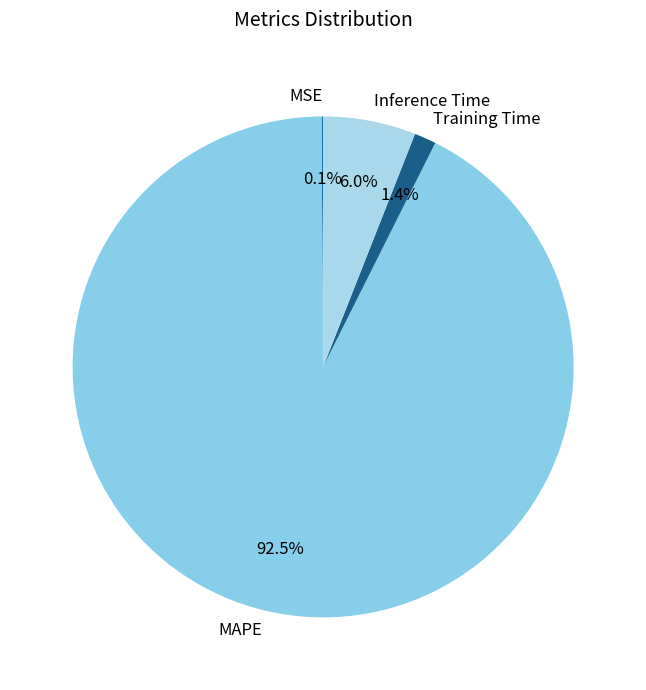

What is the majority slice?

MAPE